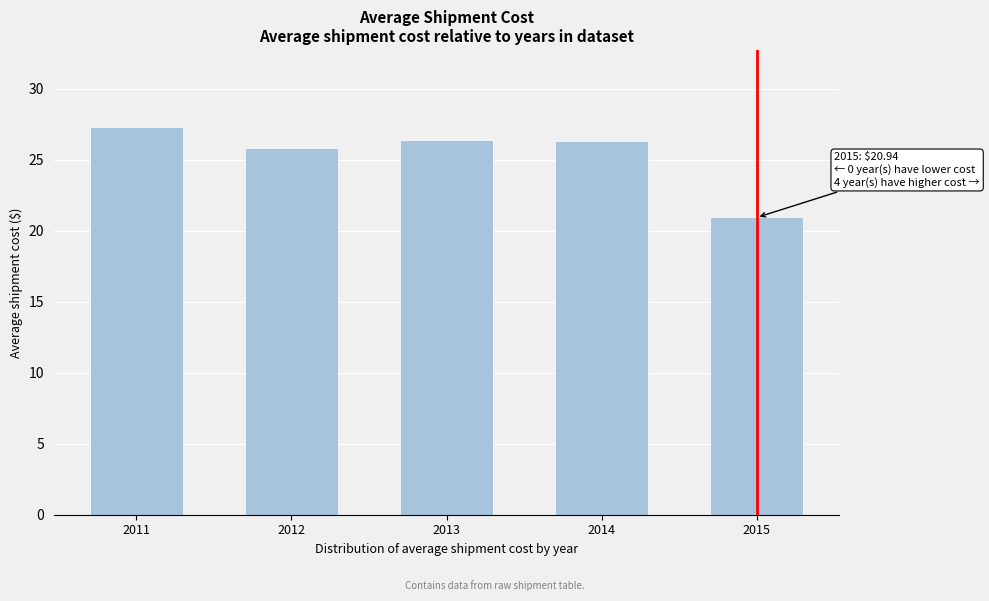

What is the greatest value displayed?

27.3